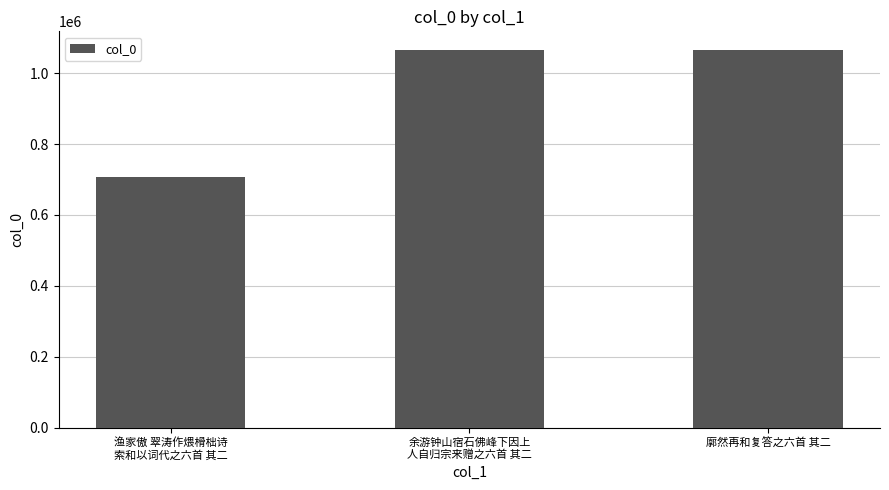

How many data points are less than 1064239?

1